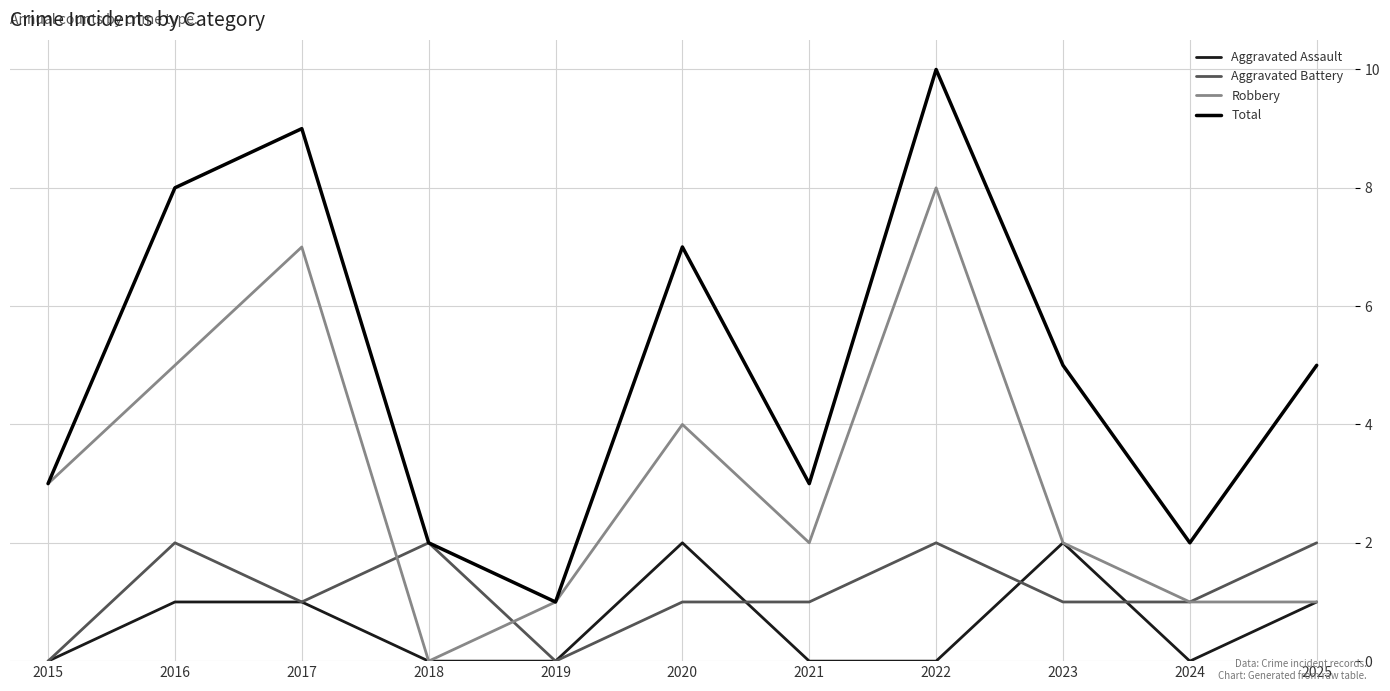

What is the total value across all series at 2020?

14